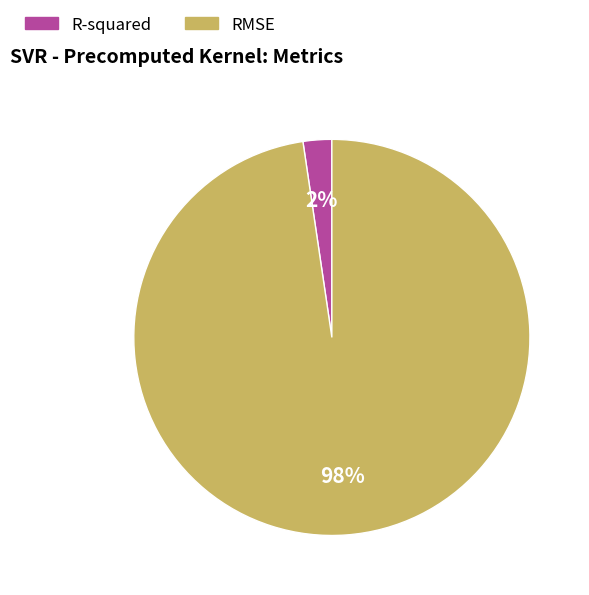

Which slice is the smallest?

R-squared